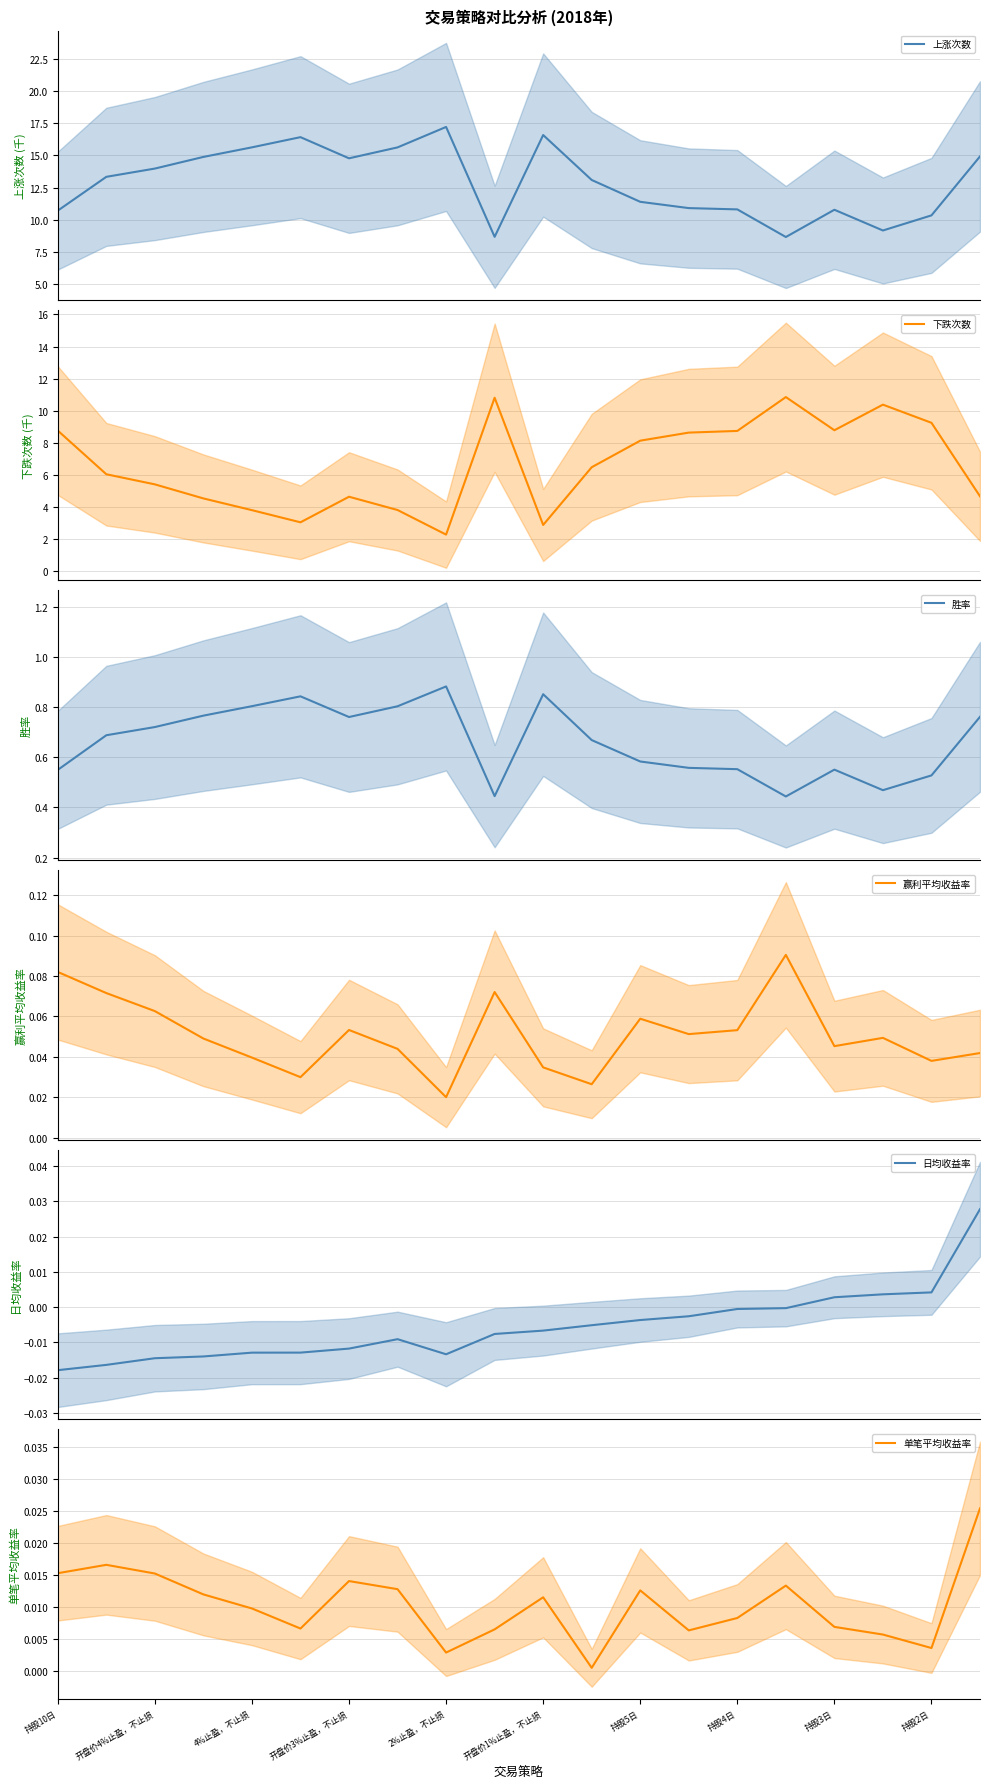

Count the number of data series in this chart.

6